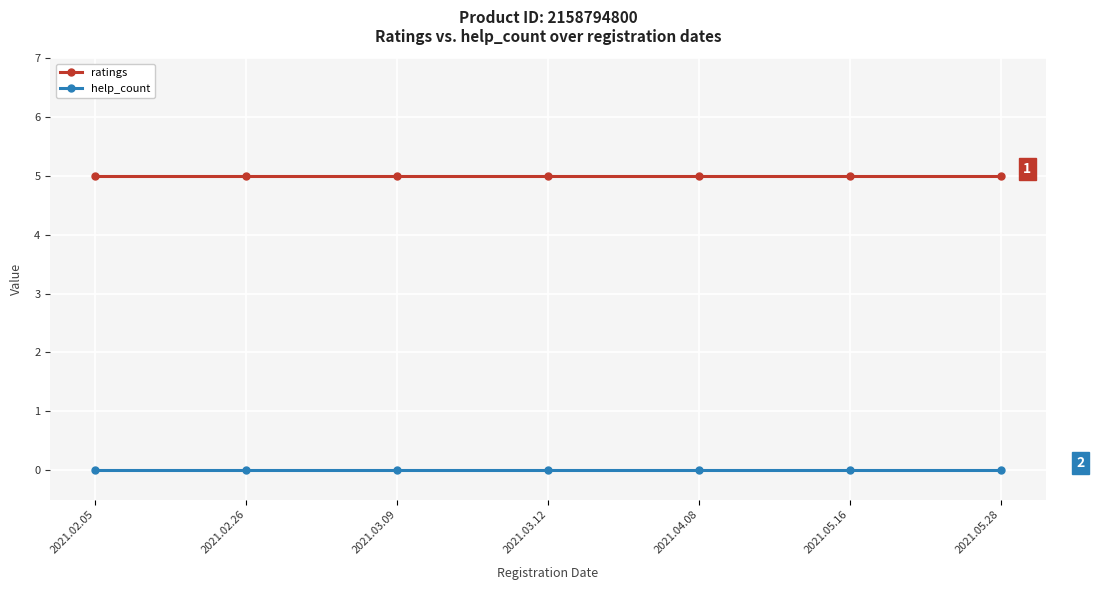

True or false: help_count and ratings intersect in this chart.

False